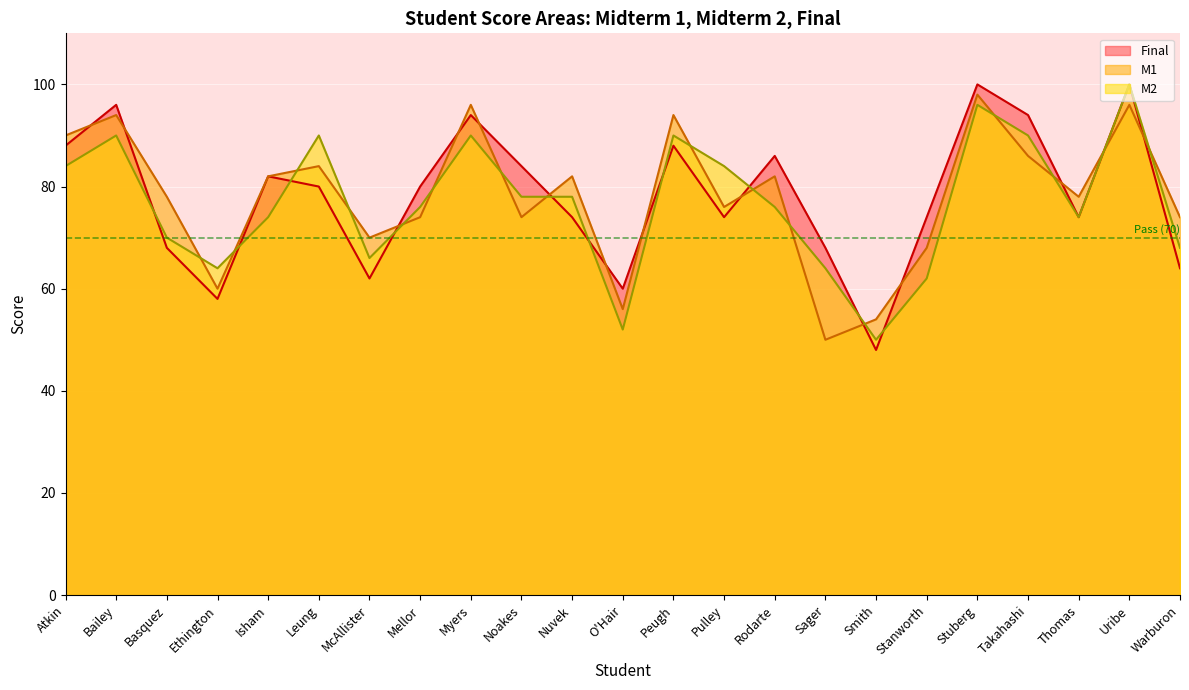

Is the value of M1 at Stanworth greater than the value of Final at Warburon?

Yes